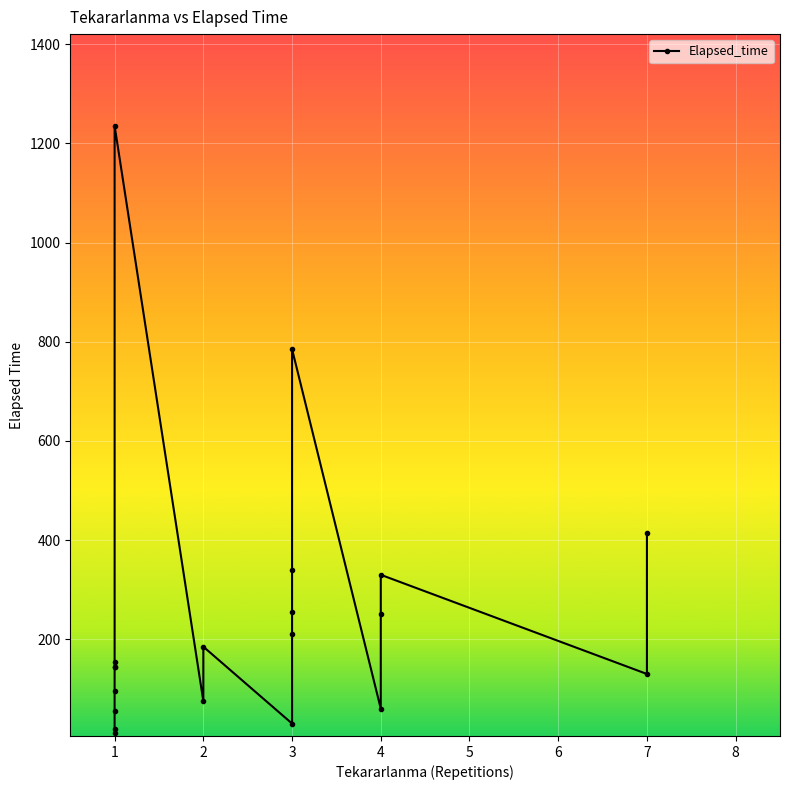

How many data points are less than 155?

10